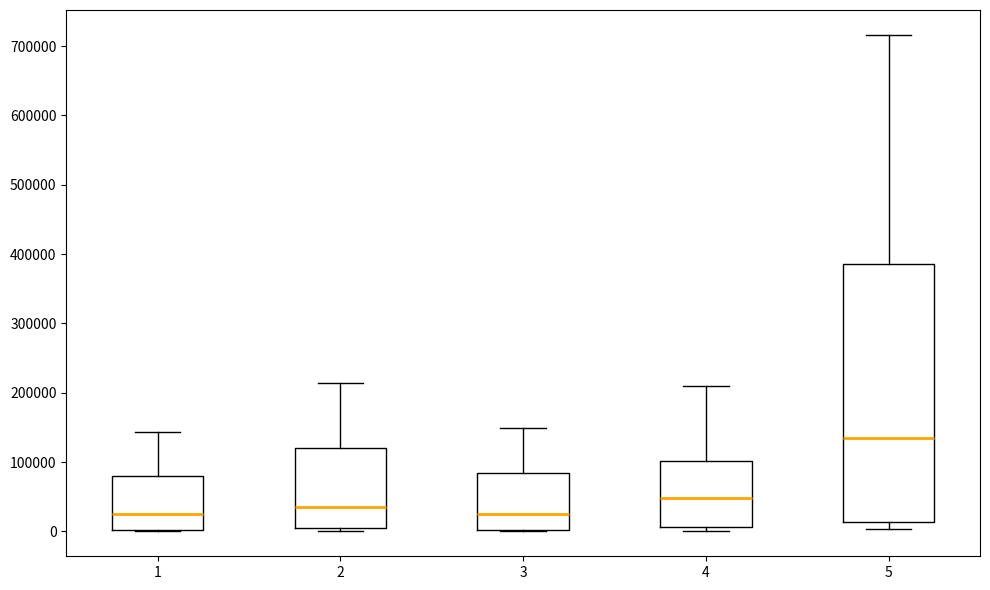

Which box is the tallest, from its lower edge to its upper edge?

5